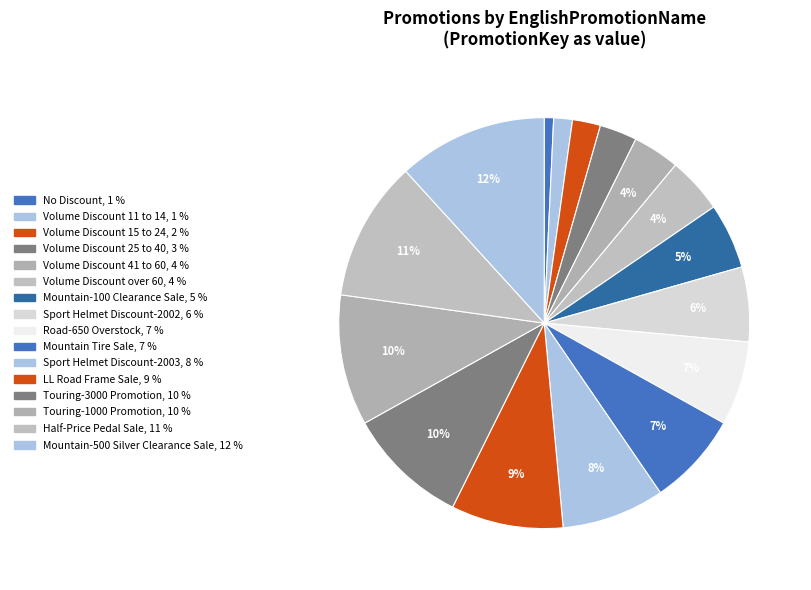

Count the number of slices in the pie.

16